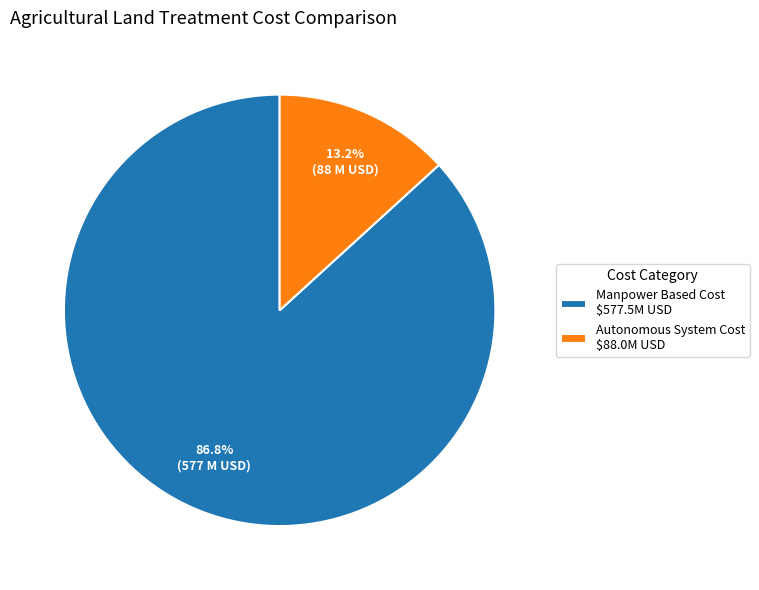

To the nearest percent, what is the combined percentage of Manpower Based Cost and Autonomous System Cost?

100%